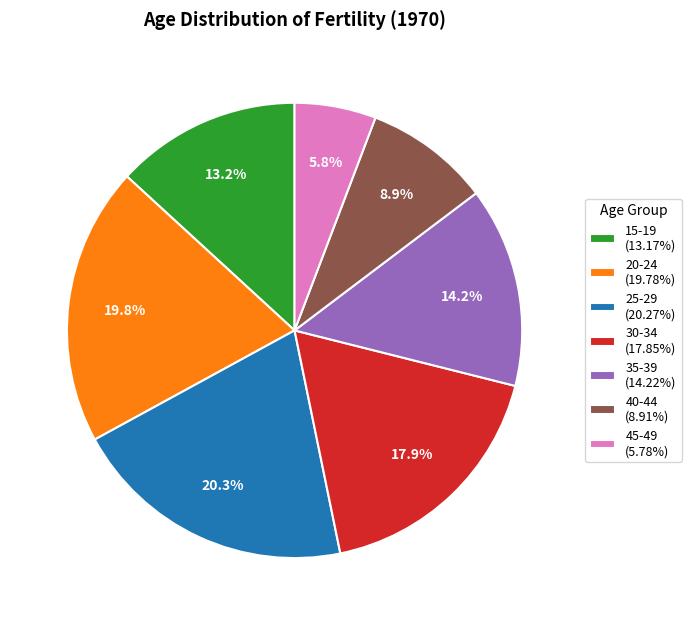

To the nearest percent, what percentage of the pie is 35-39?

14%